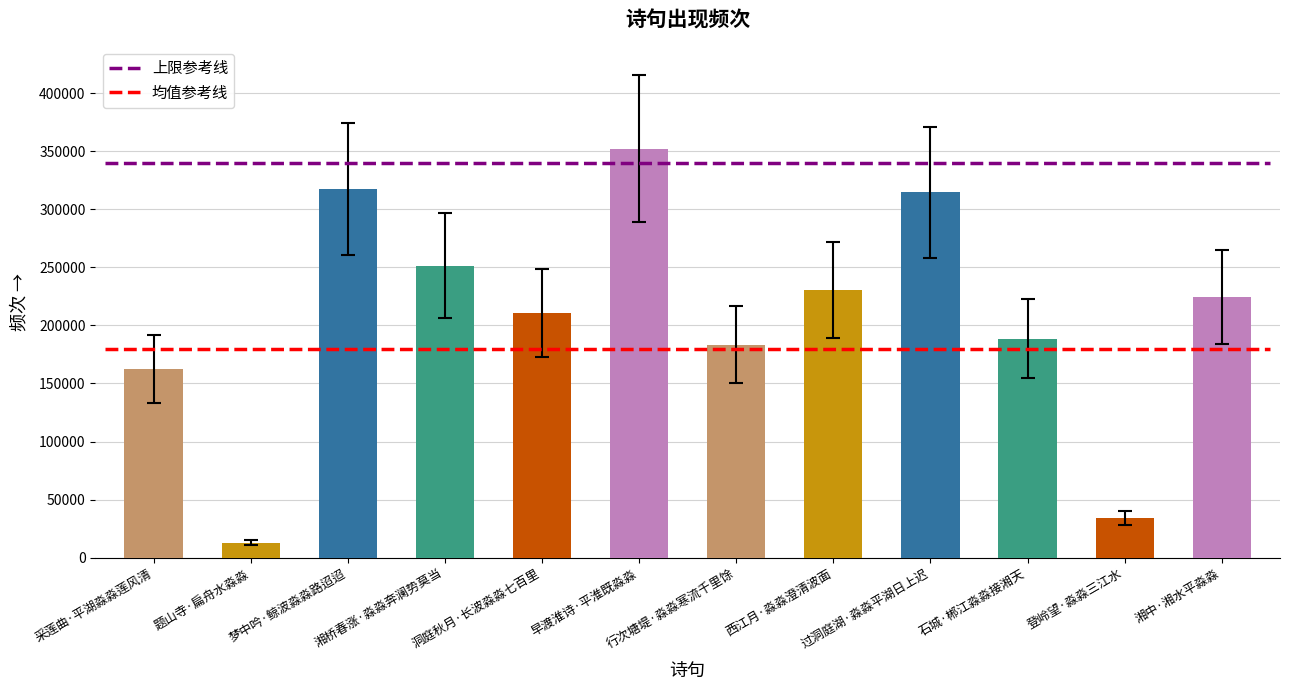

What is the label of the 9th bar from the right?

湘桥春涨·淼淼奔澜势莫当